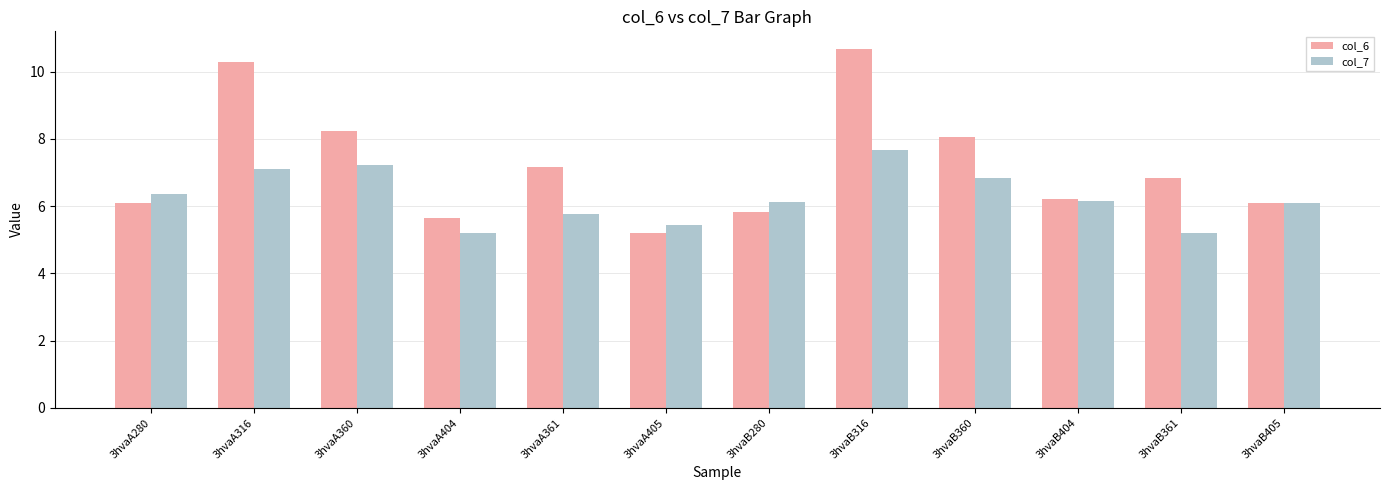

Does the chart contain stacked bars?

No